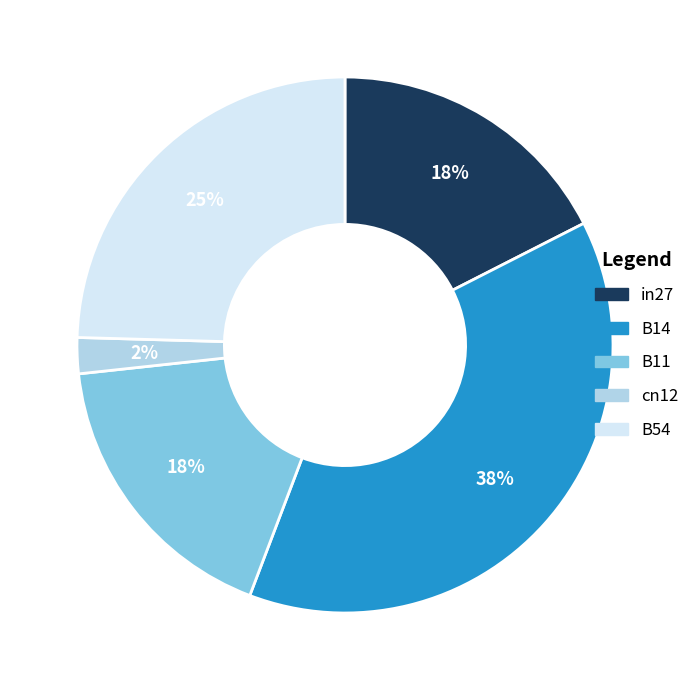

What is the smallest slice in the pie chart?

cn12